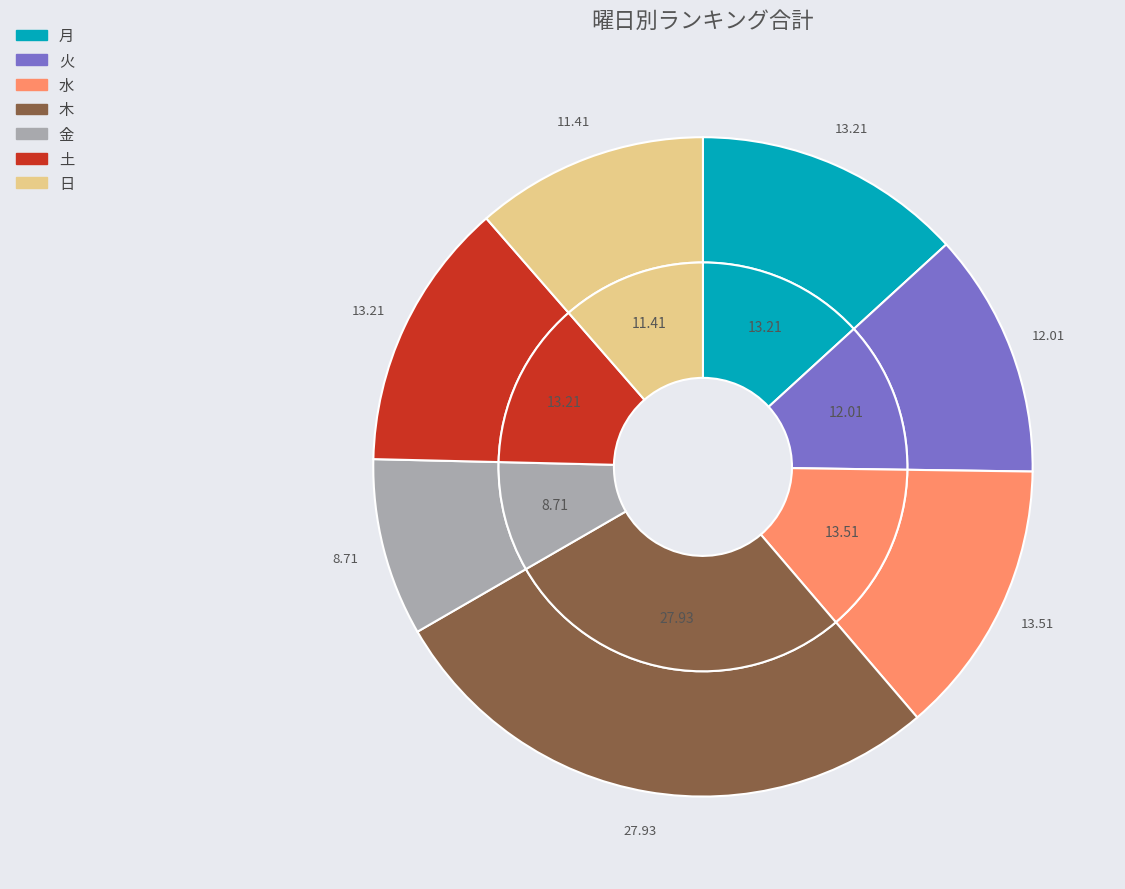

Is there any slice that represents more than half of the pie?

No